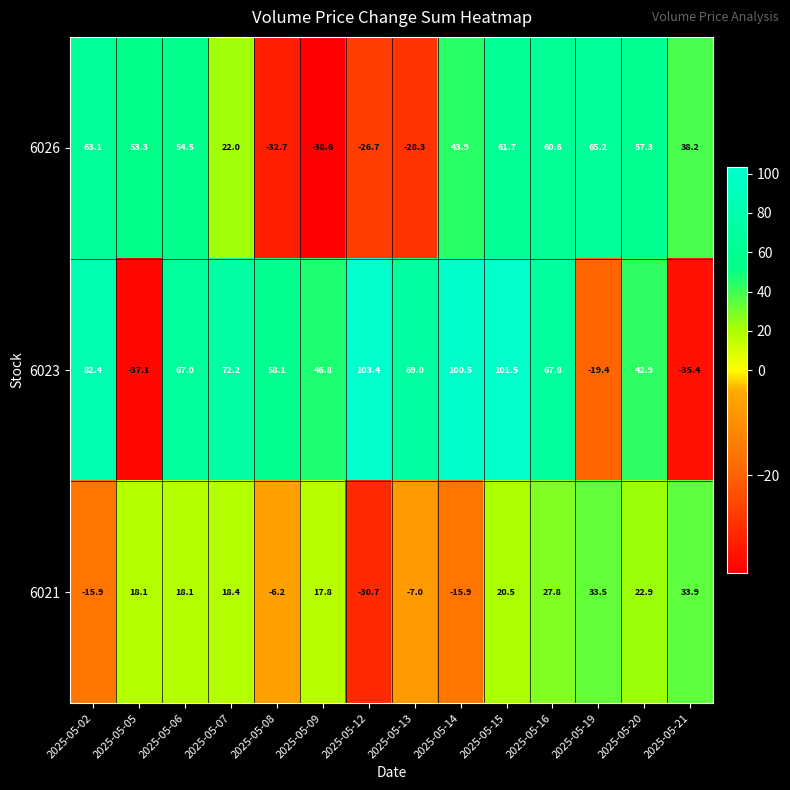

What is the minimum value for 6026?

-38.6